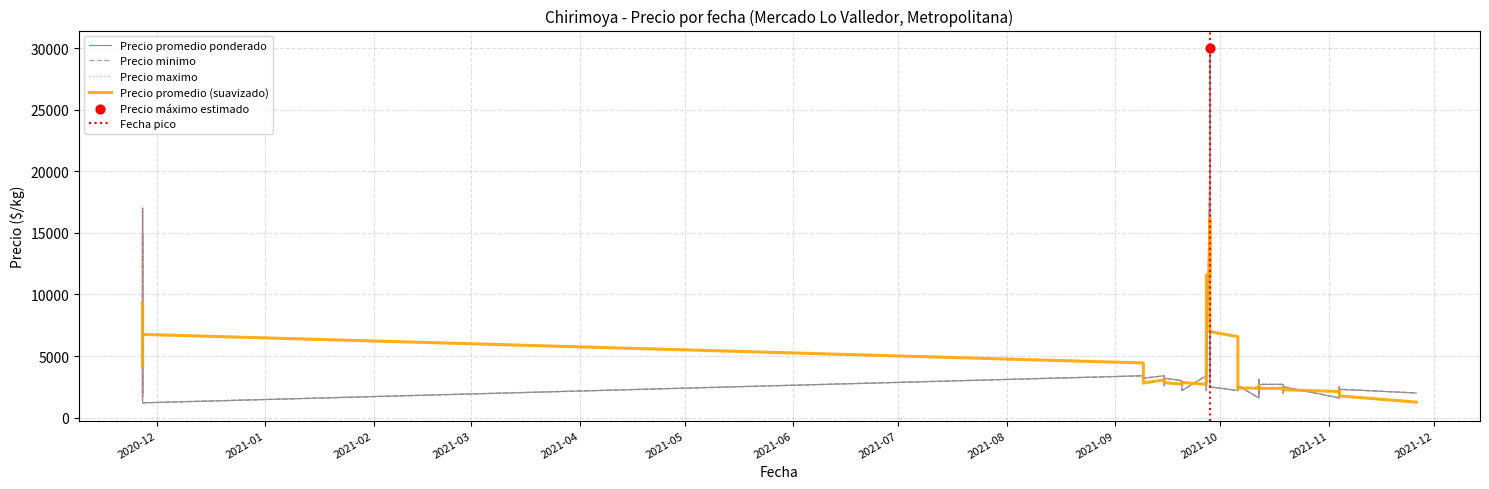

Is the value of Precio promedio ponderado at 2021-11-04 greater than the value of Precio minimo at 2021-10-12?

No